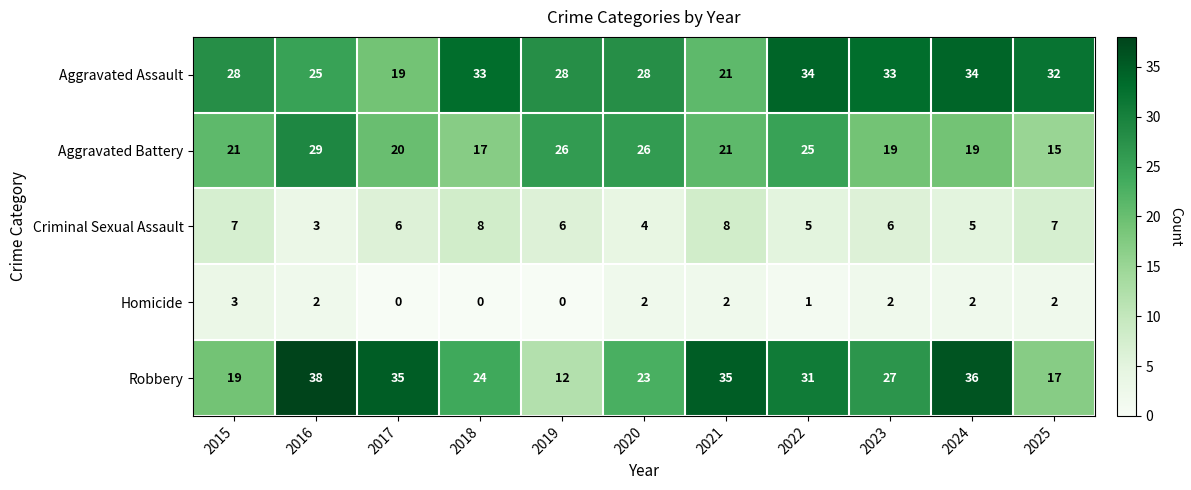

True or false: Homicide has a value of 3 at 2020.

False